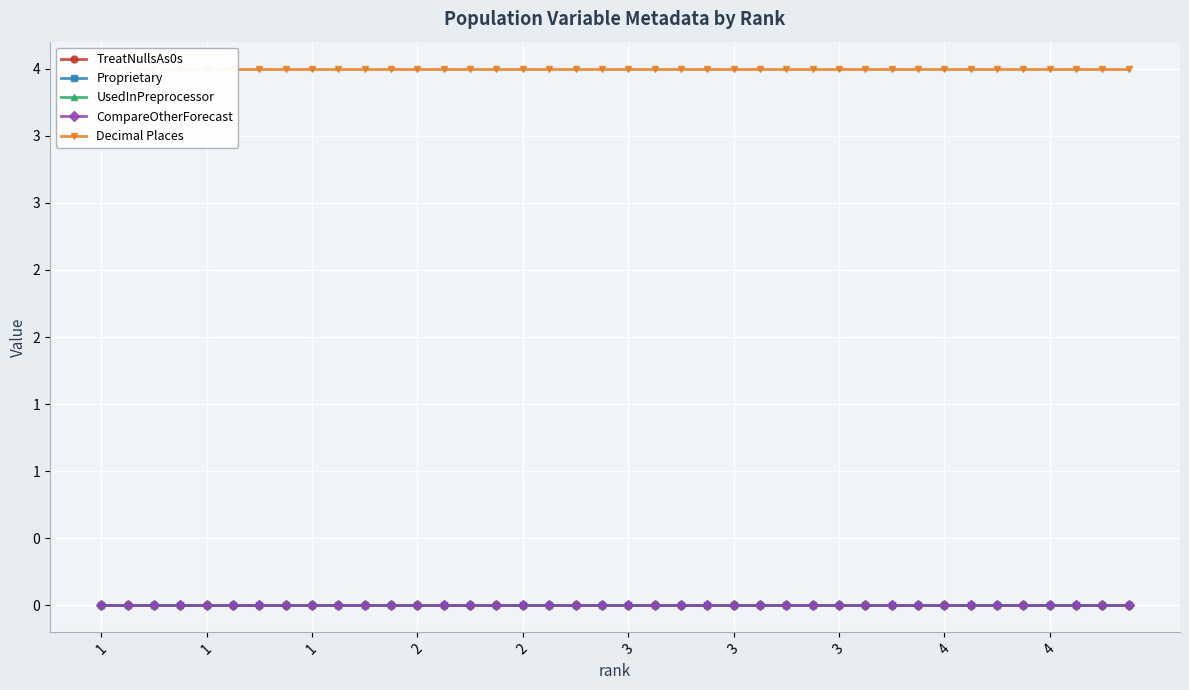

At how many categories does at least one series exceed 2?

40